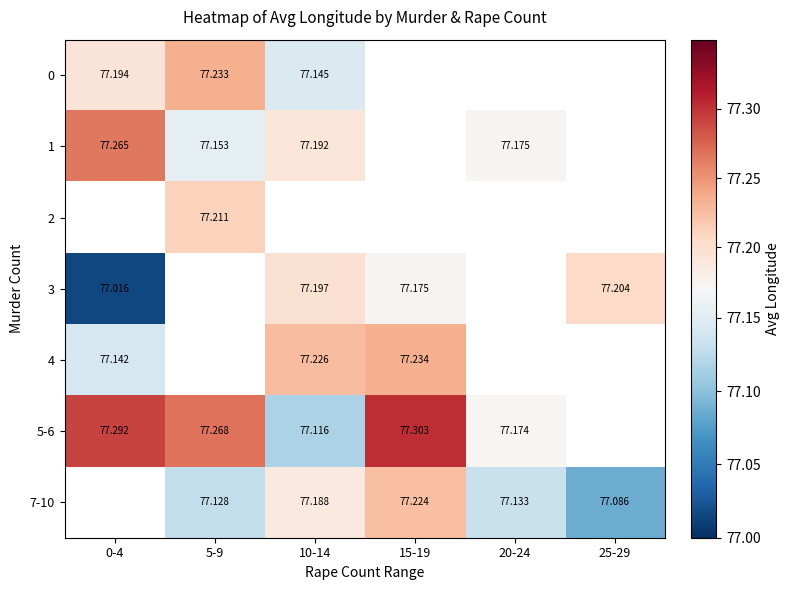

Which label corresponds to the largest value in the chart?

15-19